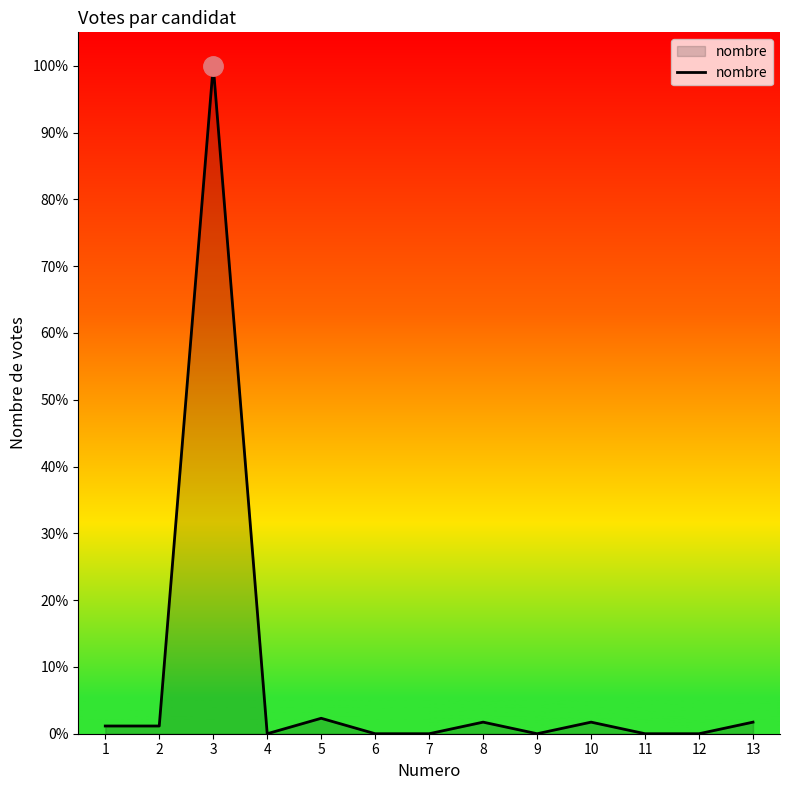

What is the value of the 5th point from the left?

4